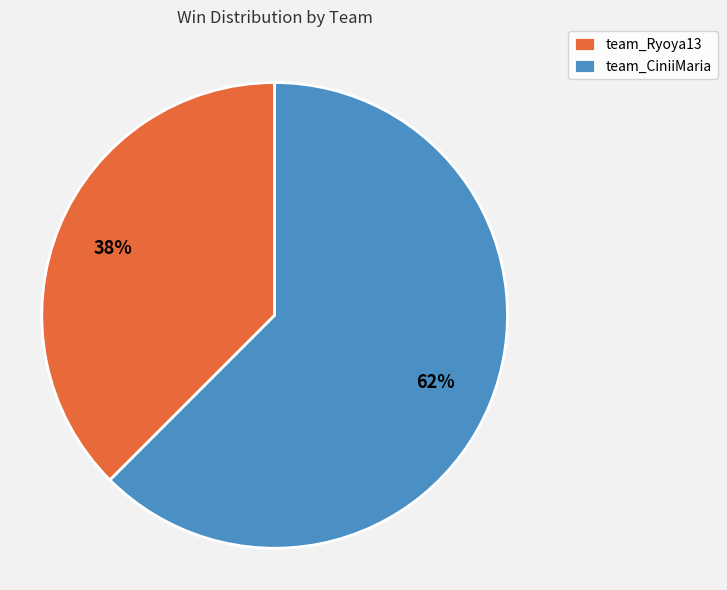

Which slice is the largest?

team_CiniiMaria